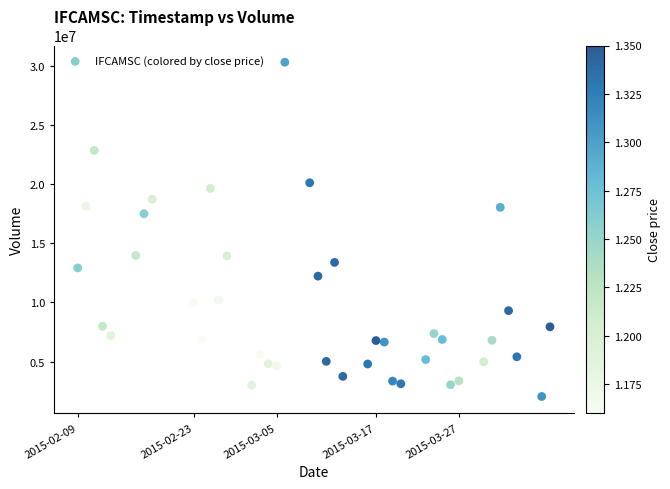

What Y value in the scatter plot is closest to 16181450?

17496900